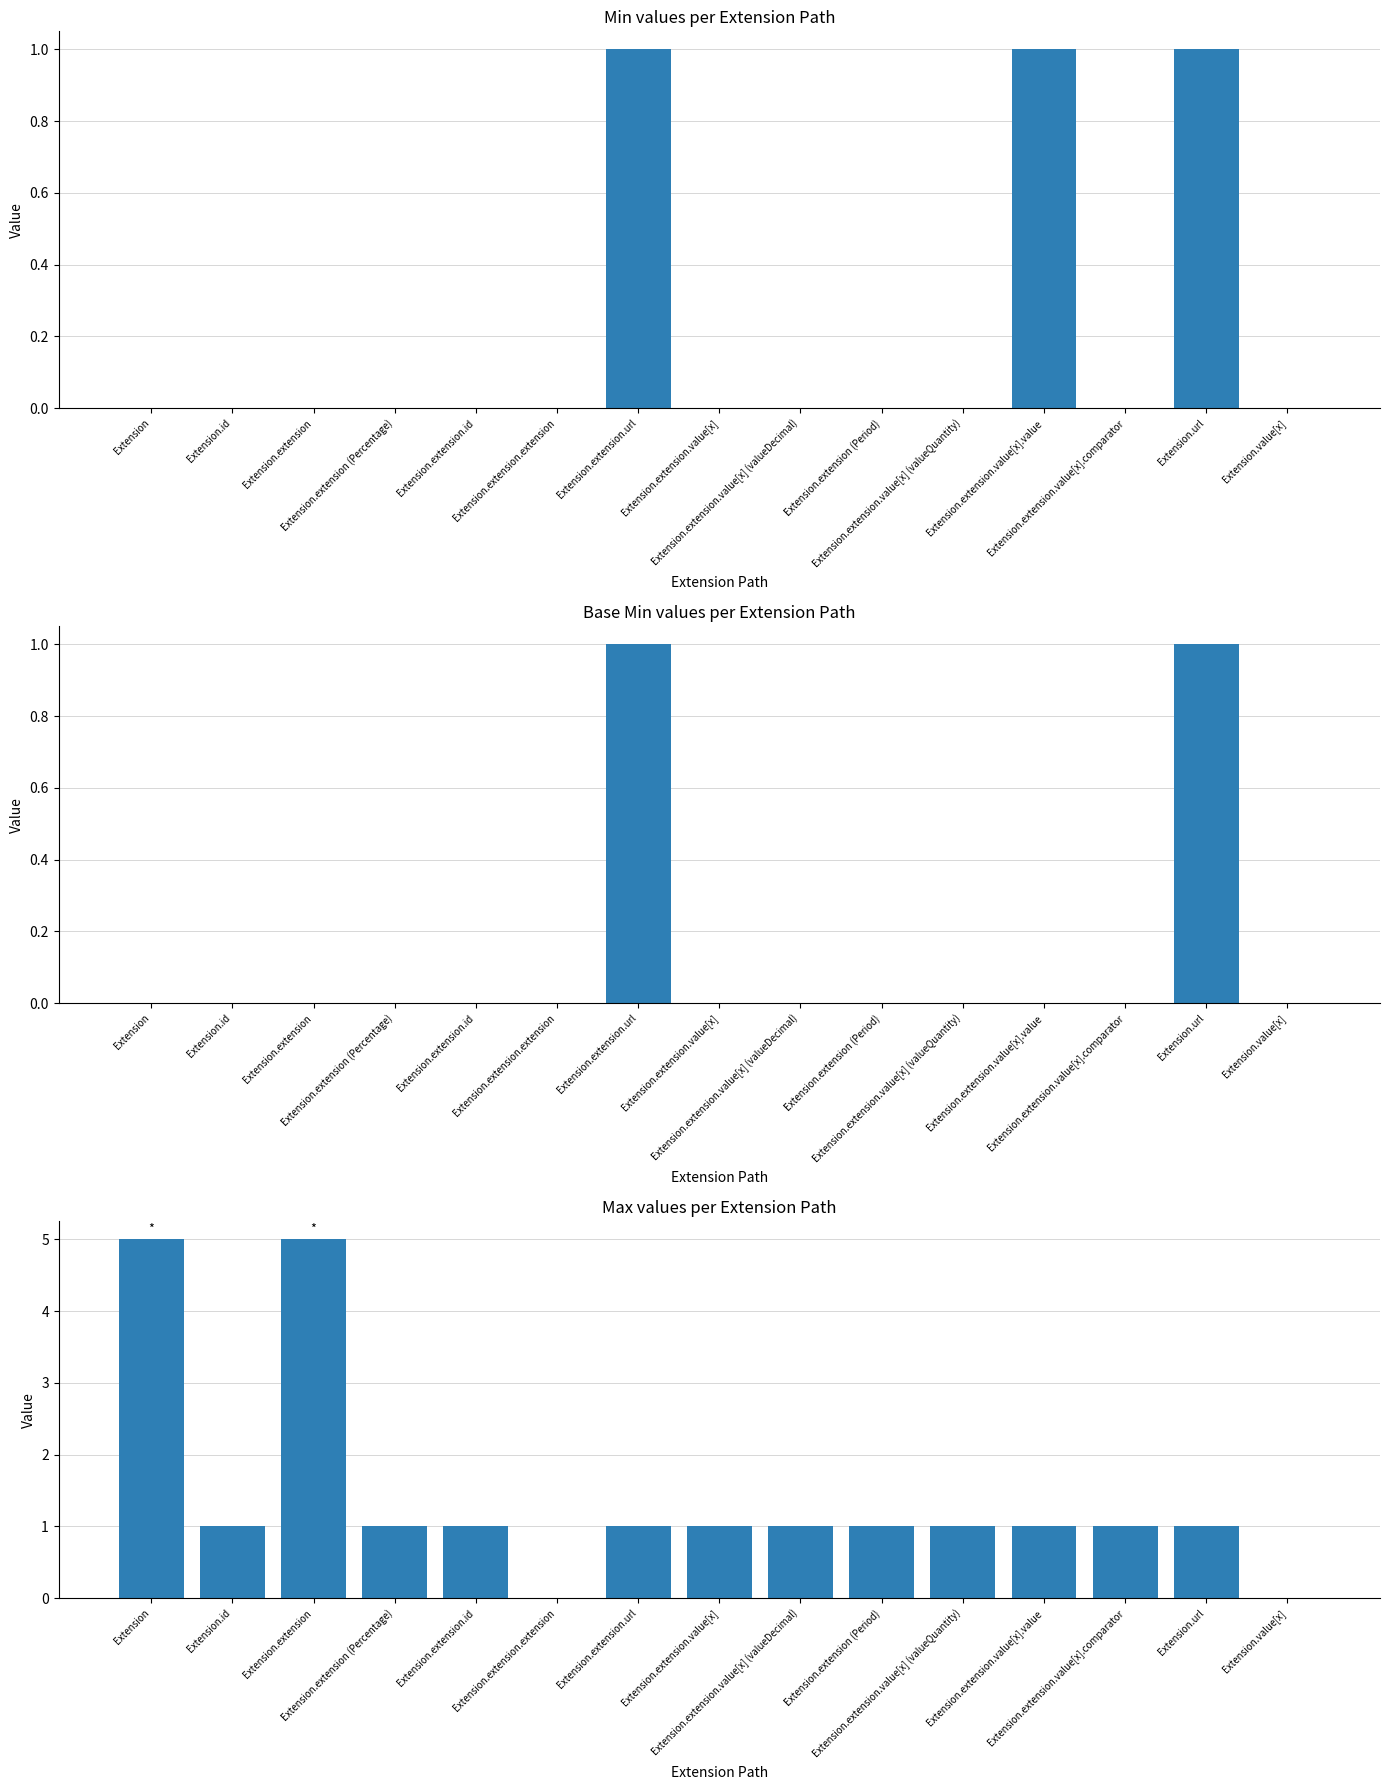

What position from the left is Extension.extension (Percentage)?

4